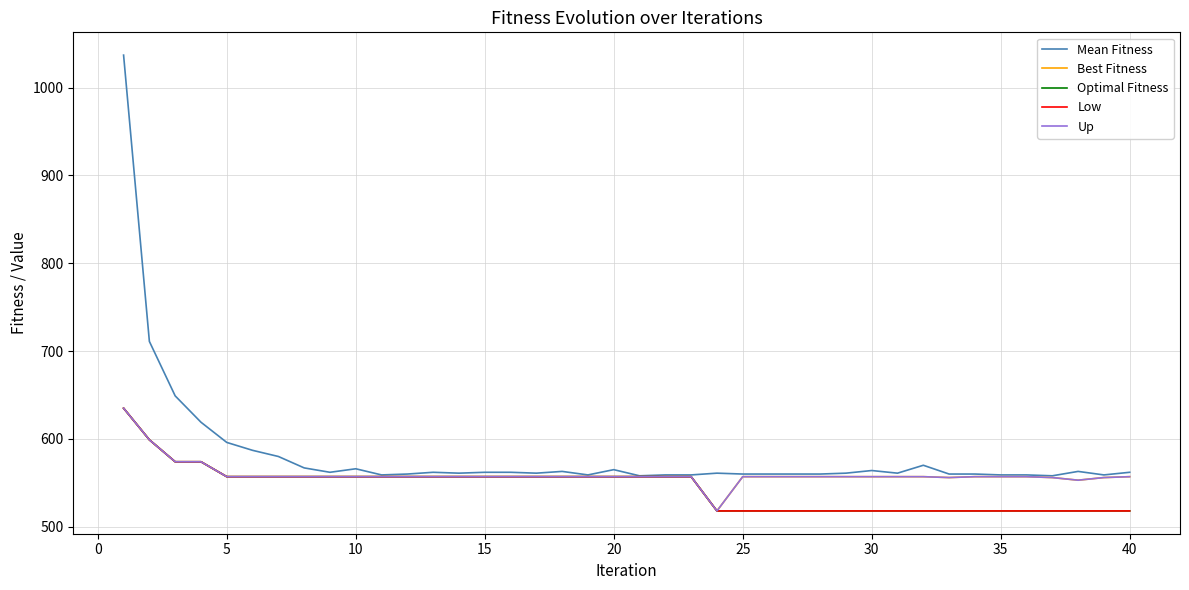

What is the difference between the maximum and minimum values in the Mean Fitness series?

479